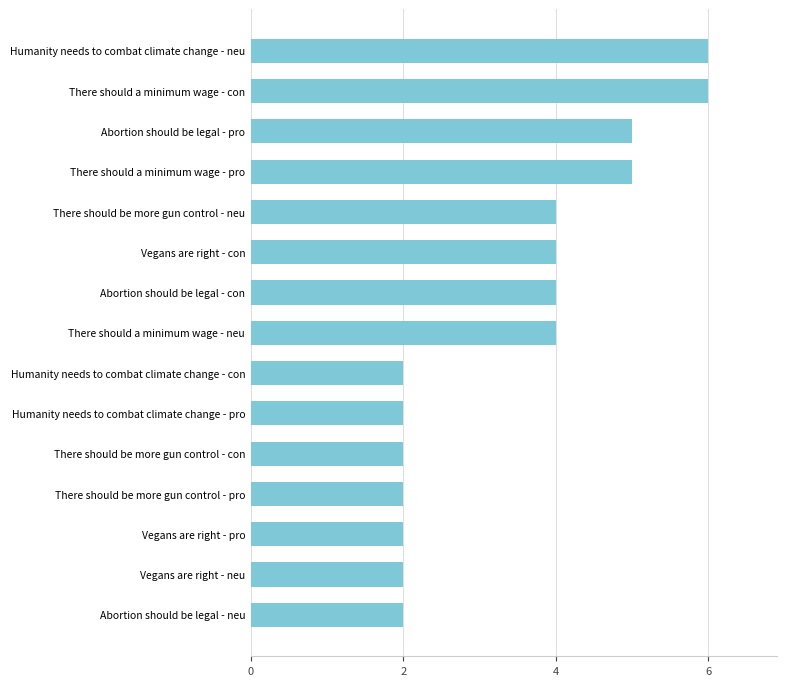

Approximately how many times larger is the value at There should a minimum wage - con compared to Abortion should be legal - pro?

1.2